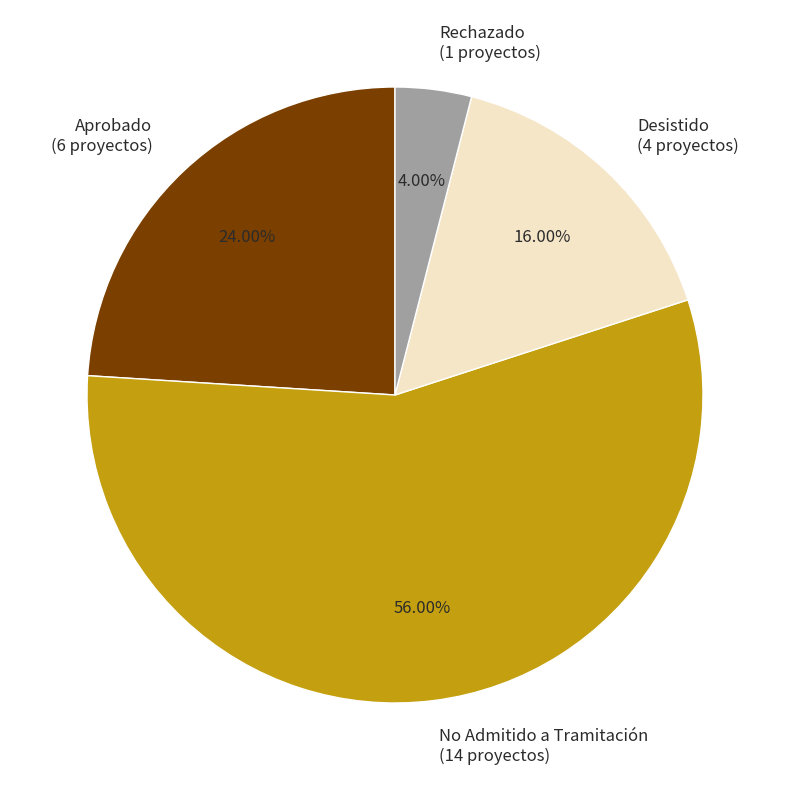

What is the total percentage of Aprobado and No Admitido a Tramitación?

80.0%